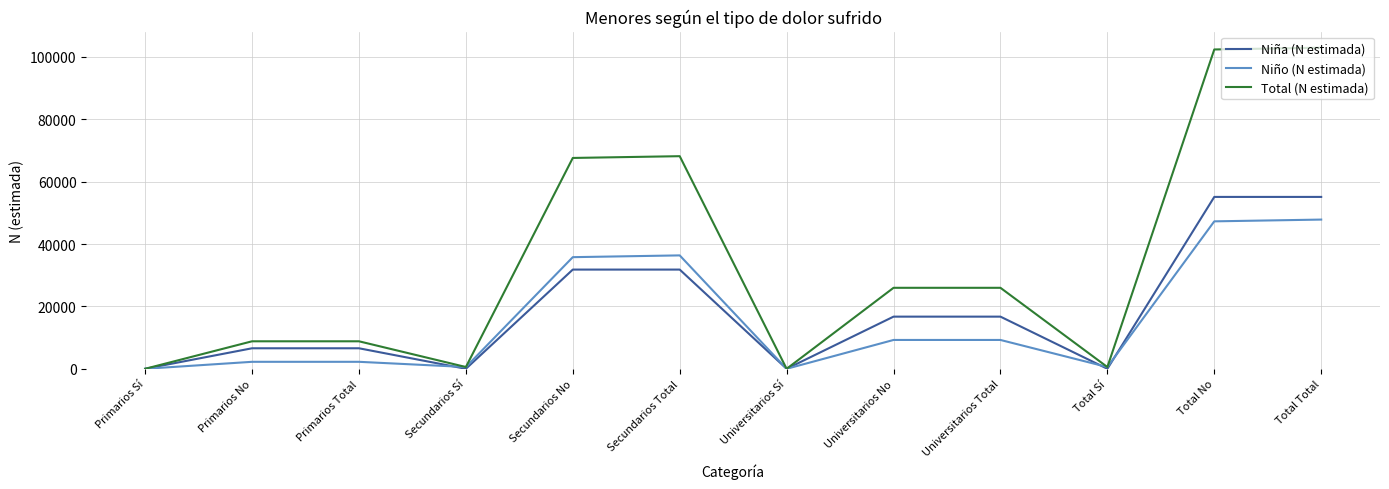

What is the difference between the maximum and minimum values in the Niña (N estimada) series?

55125